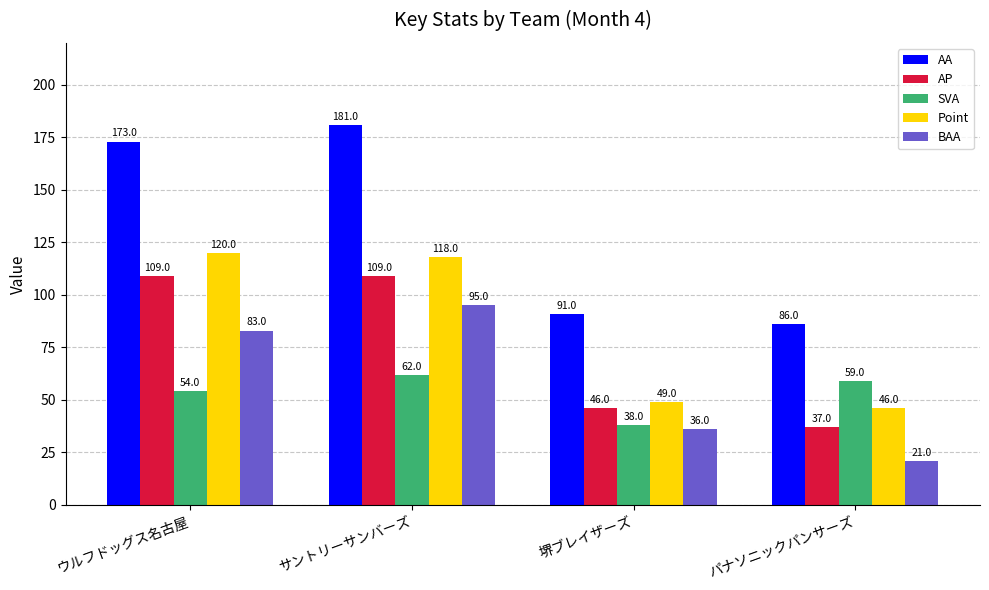

At which category is the sum across all series the highest?

サントリーサンバーズ